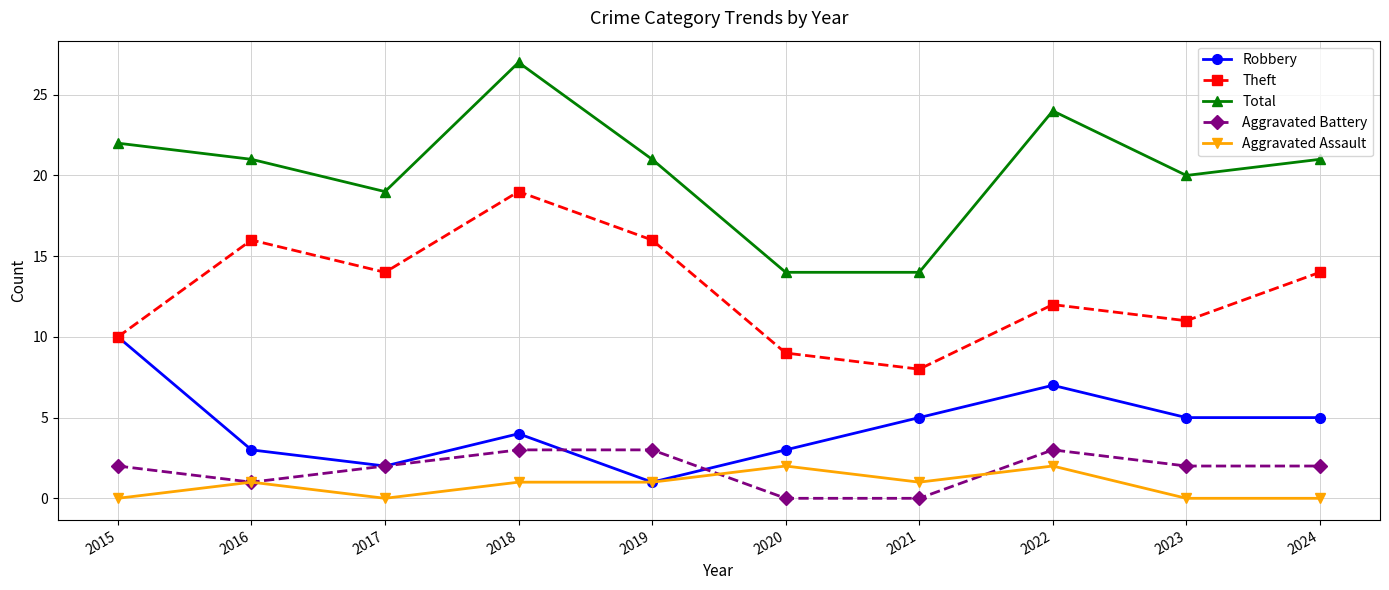

How many distinct data groups are displayed?

5